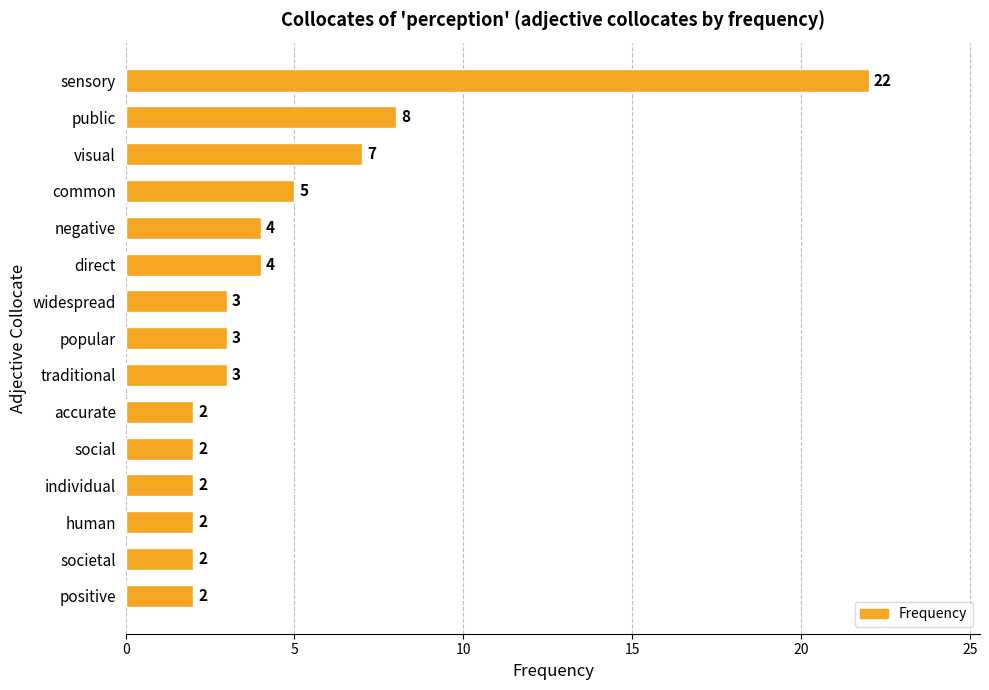

What position from the bottom is direct?

10